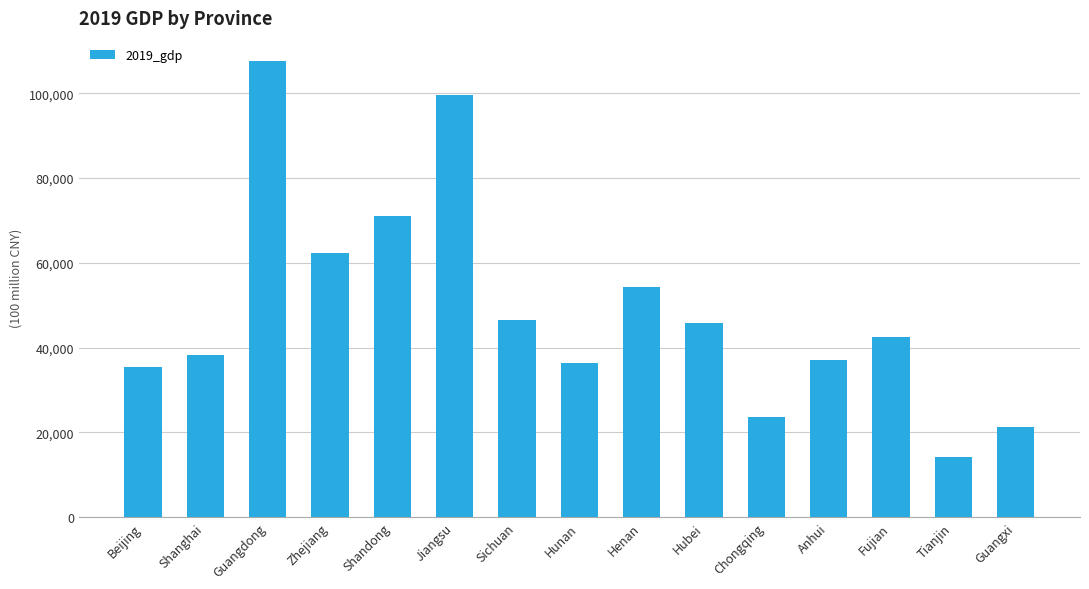

Read the value at Tianjin.

14104